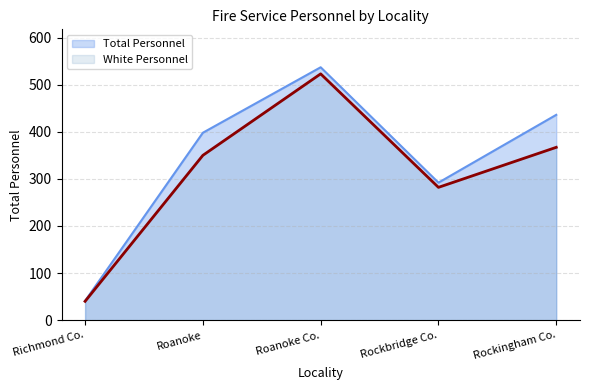

What are all the series names shown in the legend?

Total Personnel, White Personnel